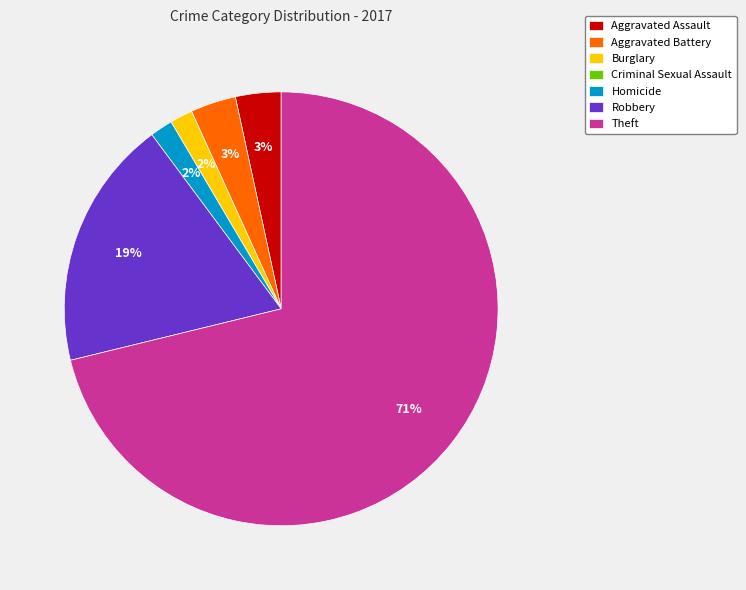

Combined, do Robbery and Aggravated Assault account for over 50%?

No